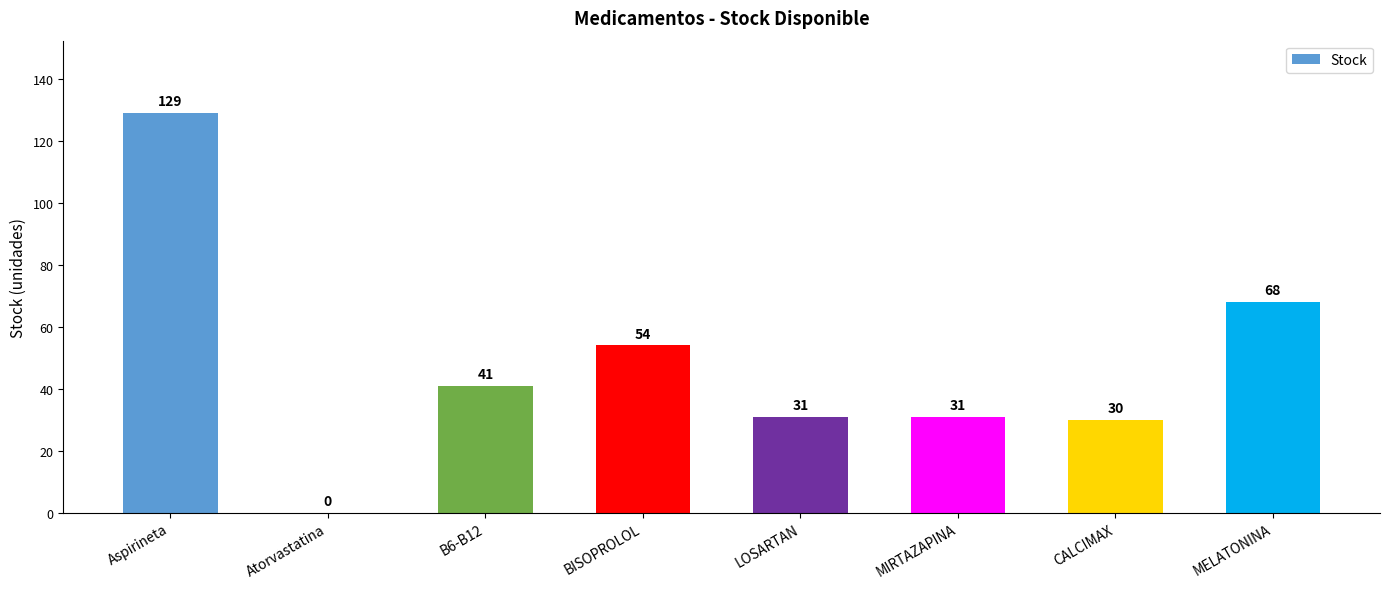

The value at CALCIMAX is 48. True or false?

False